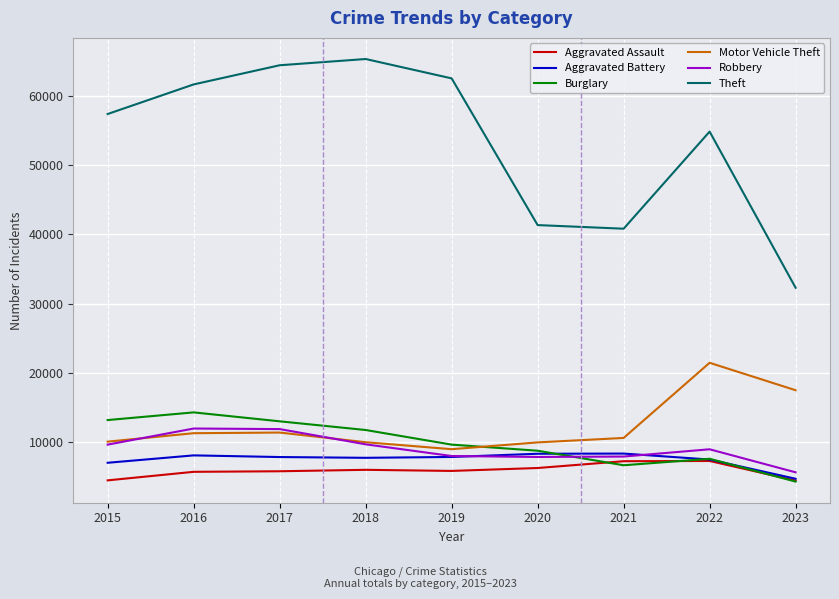

How many values in the Motor Vehicle Theft series are below 10602?

4